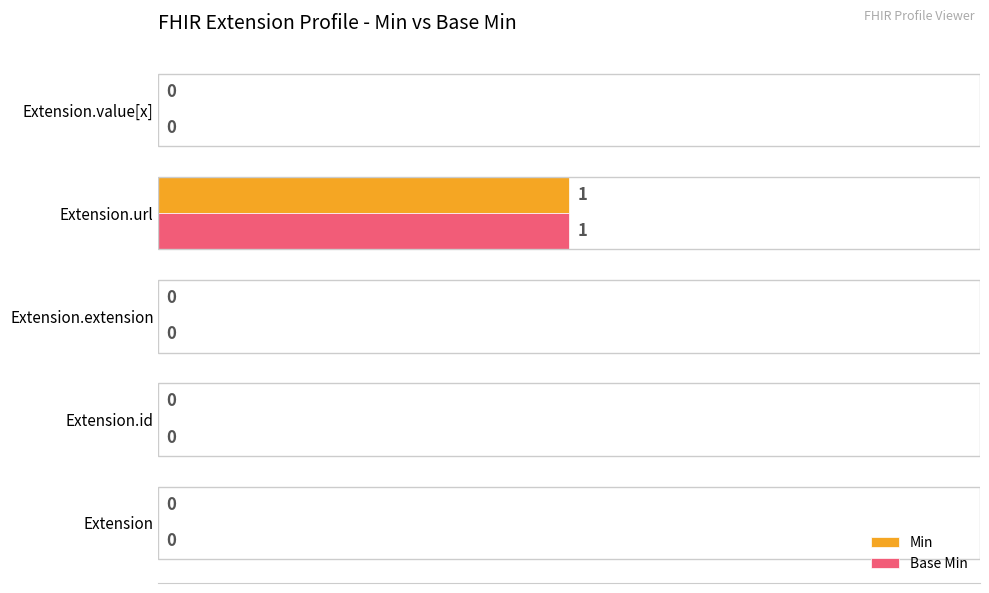

At which category is the sum across all series the highest?

Extension.url